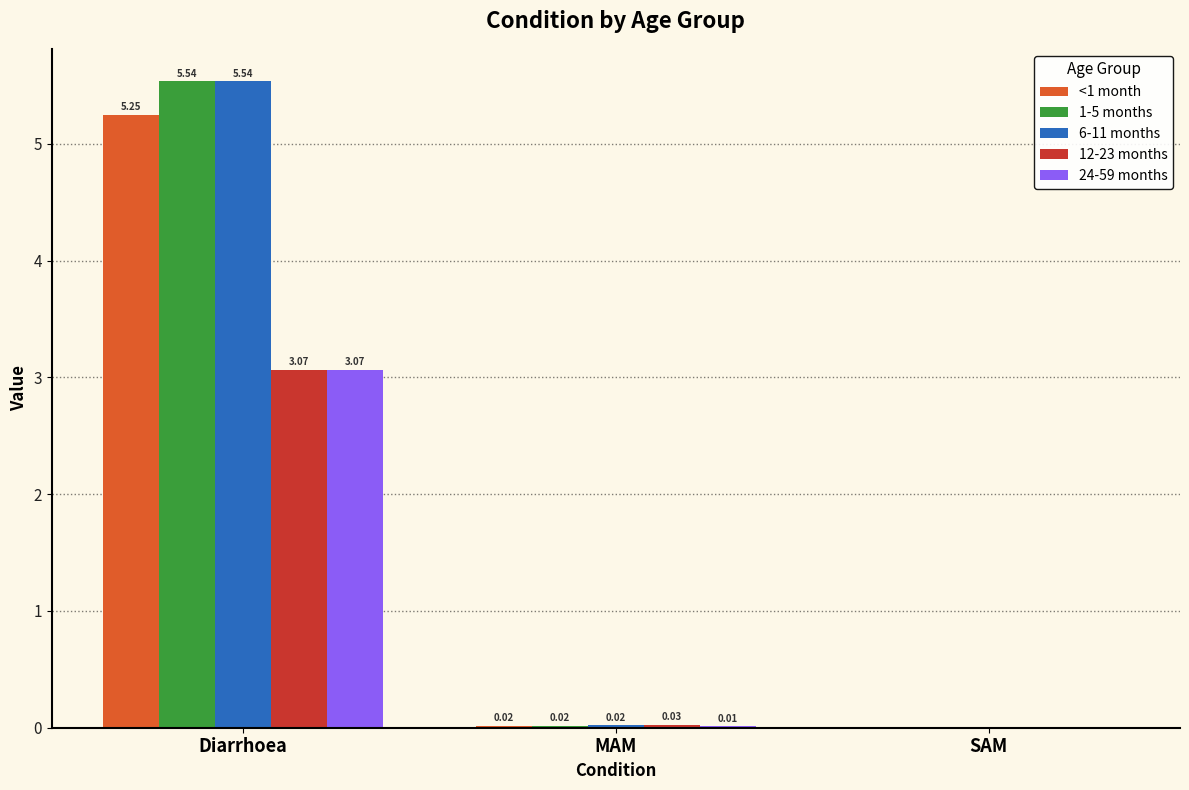

Is the value of 24-59 months at MAM greater than the value of 6-11 months at MAM?

No